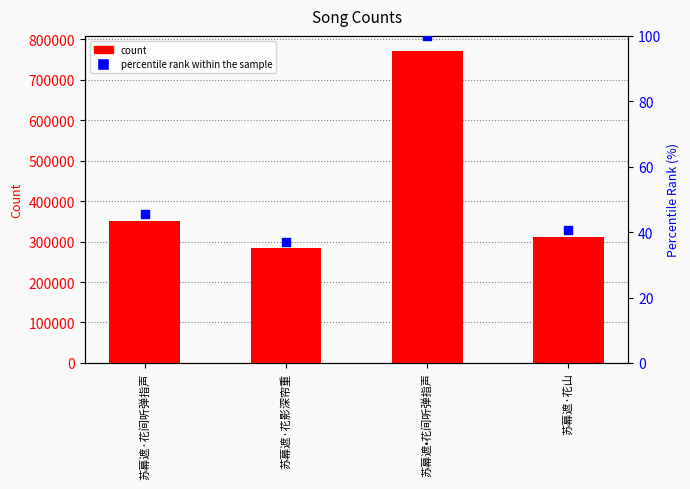

Which series has the largest total across all categories?

col_0